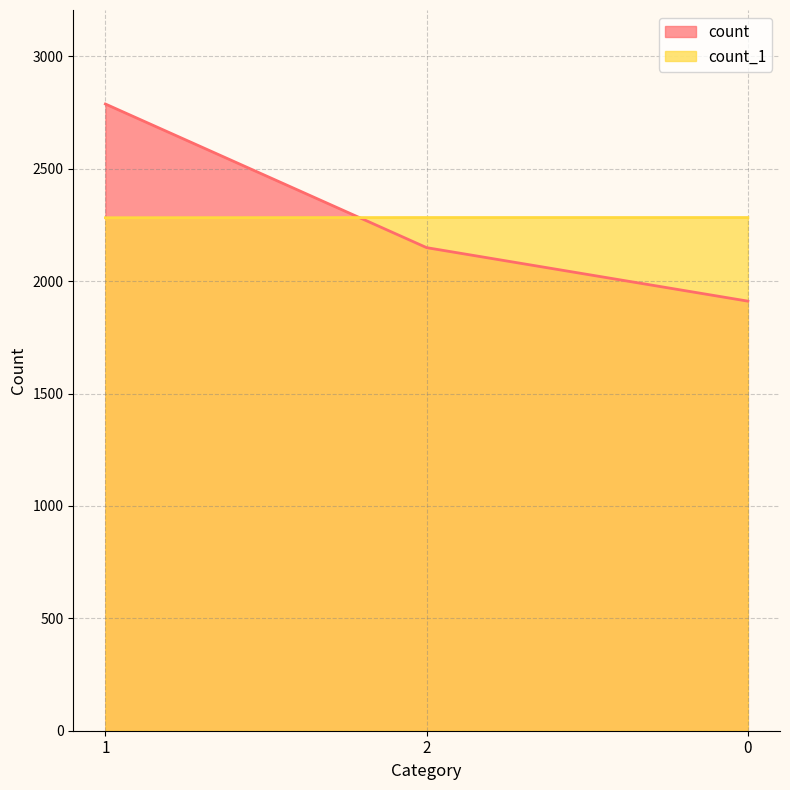

At which label is count_1 closest to 2282?

1